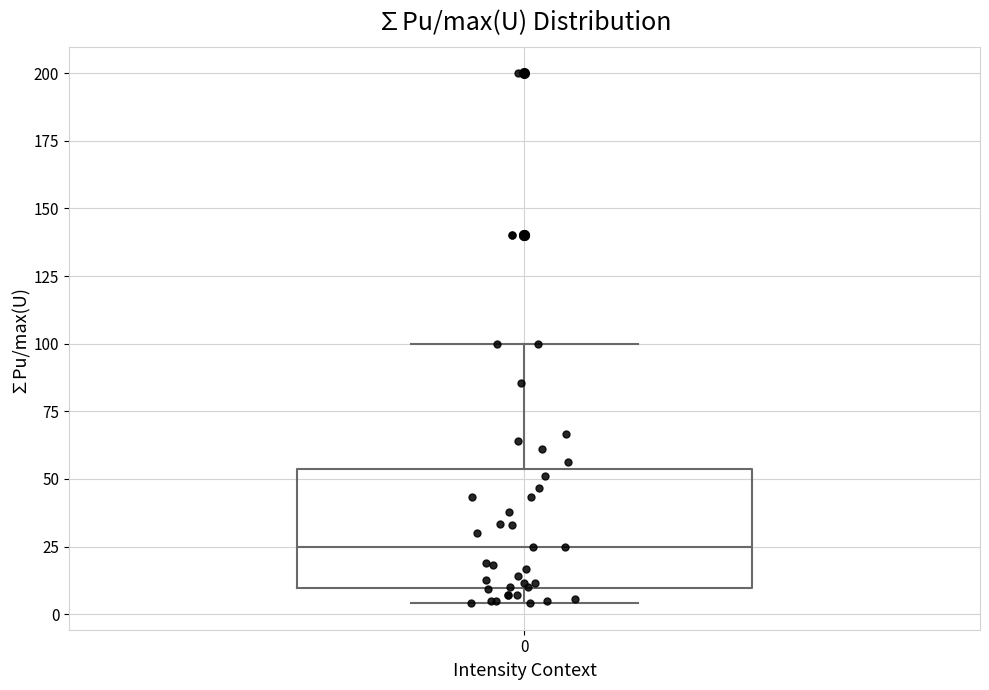

Read this box plot against the y-axis: the position of the median line, the range covered by the box, and the ends of both whiskers. The values are not printed on the chart, so give them approximately, as read against the axis.

median 25, box 10 to 55, whiskers 5 to 100